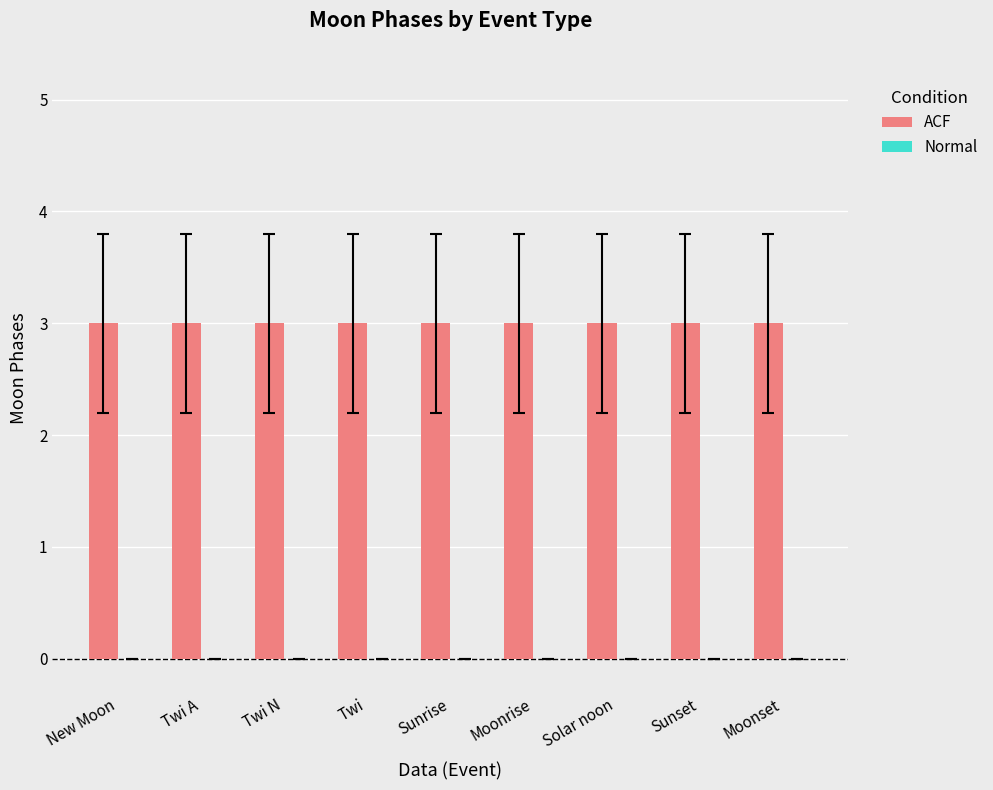

How many distinct data groups are displayed?

2